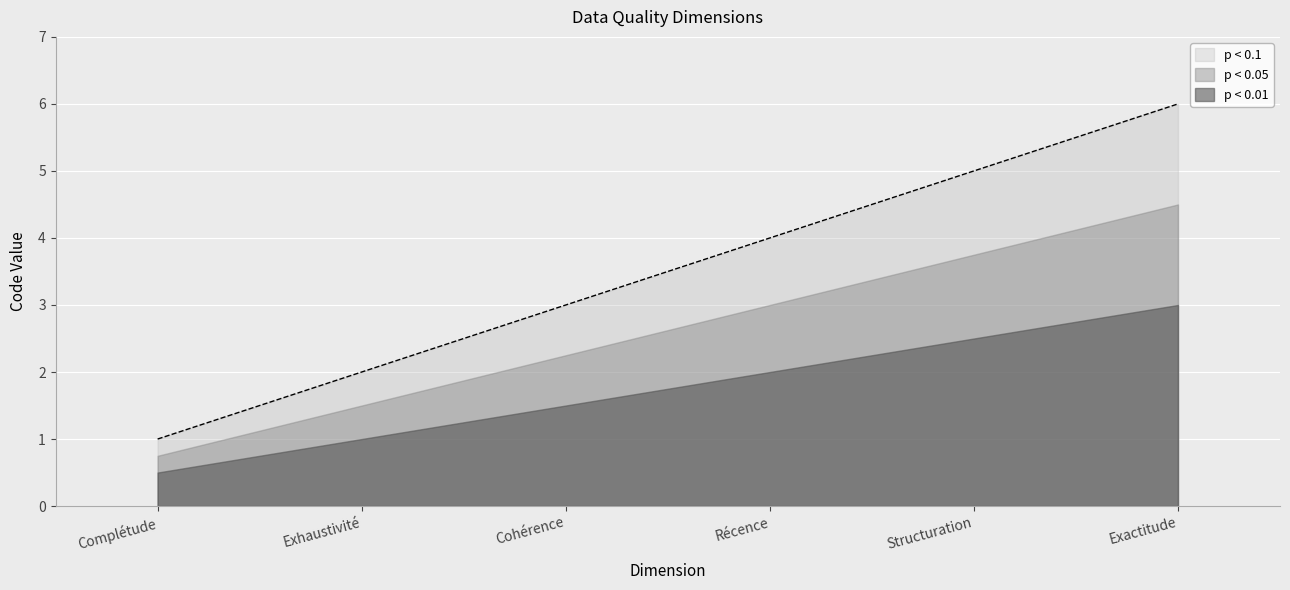

Where does the data first go above 4?

Structuration